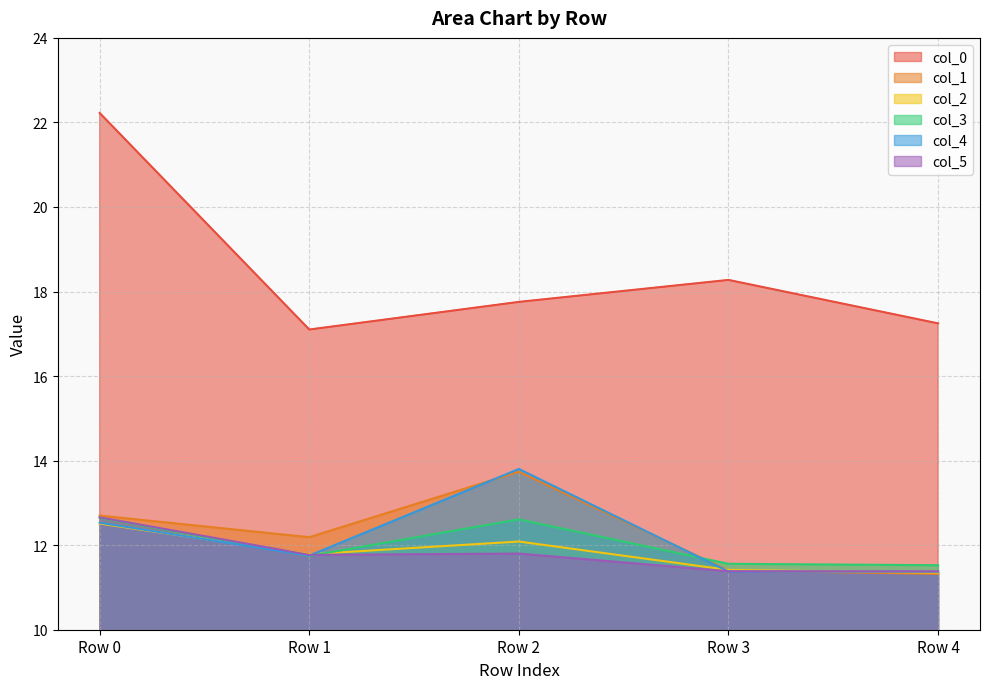

At which label does col_1 reach its minimum?

Row 4